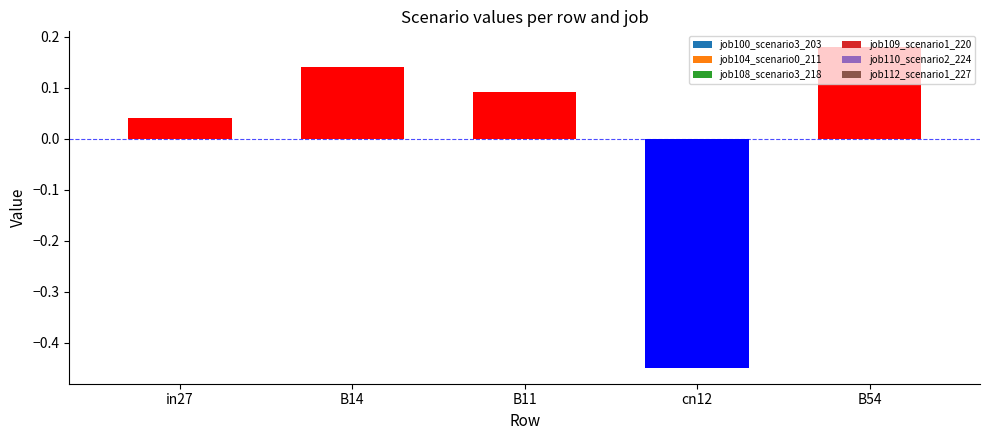

Which series has the largest range (max minus min)?

job112_scenario1_227